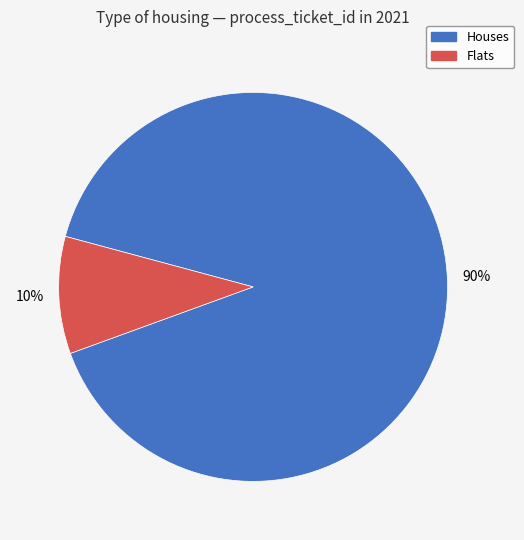

To the nearest percent, what is the combined percentage of Flats and Houses?

100%